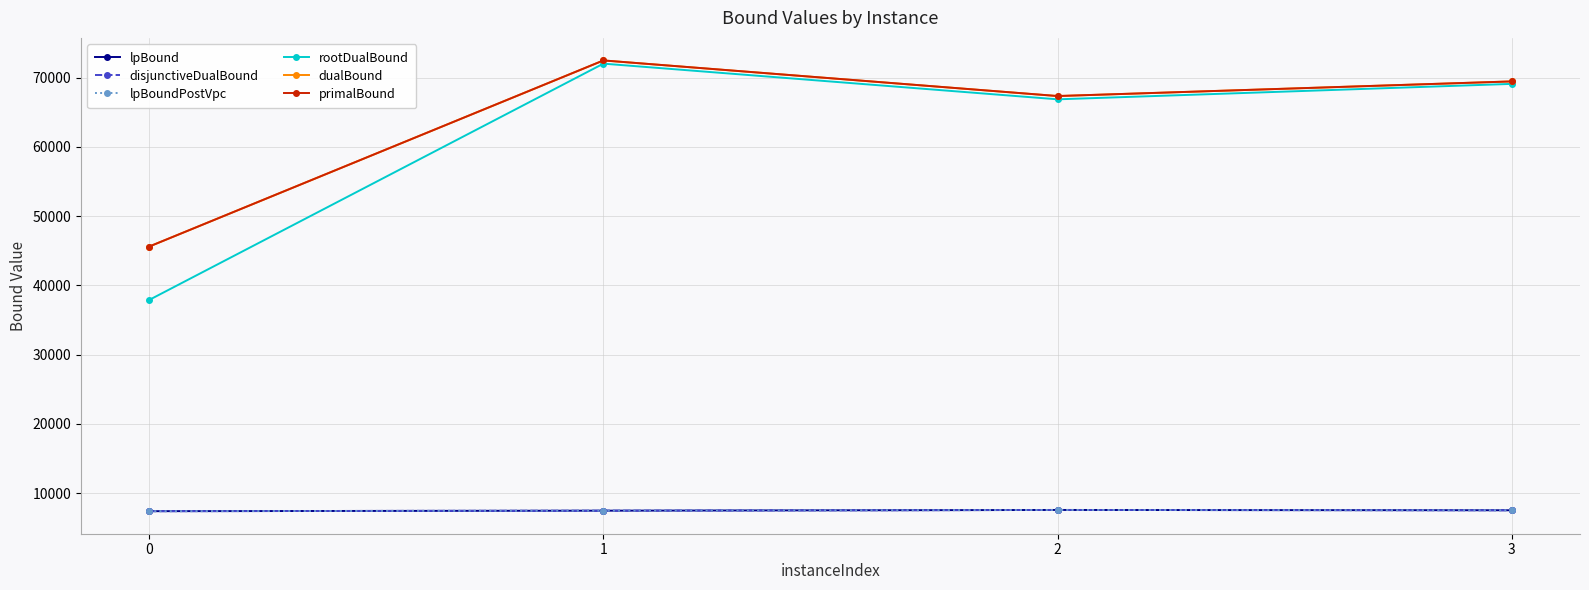

What is the value of the dualBound point at the 3rd from the left?

67322.4